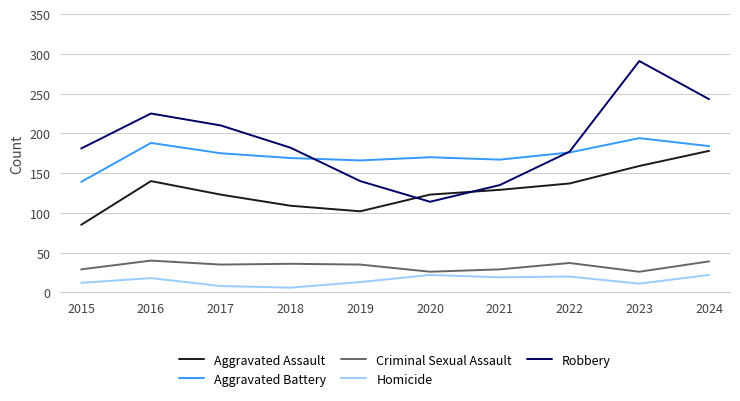

Is this an area chart (filled region under the line)?

No